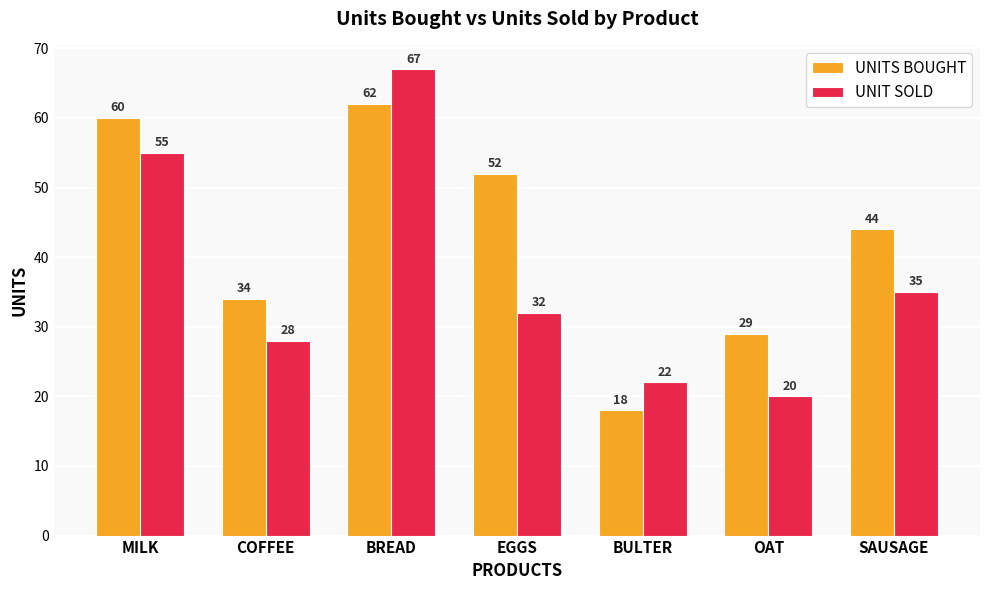

Reading left to right, transcribe all the data shown in this chart.

UNITS BOUGHT: 60	34	62	52	18	29	44
UNIT SOLD: 55	28	67	32	22	20	35